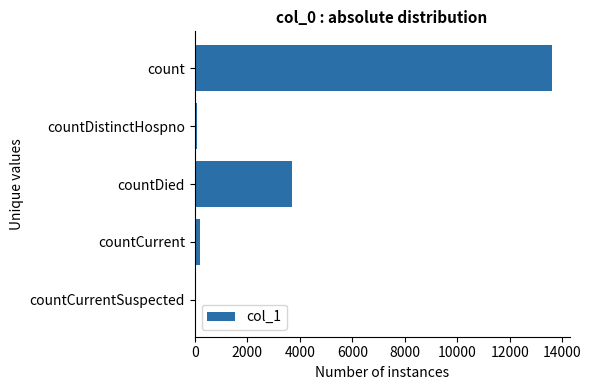

How many distinct data groups are displayed?

1